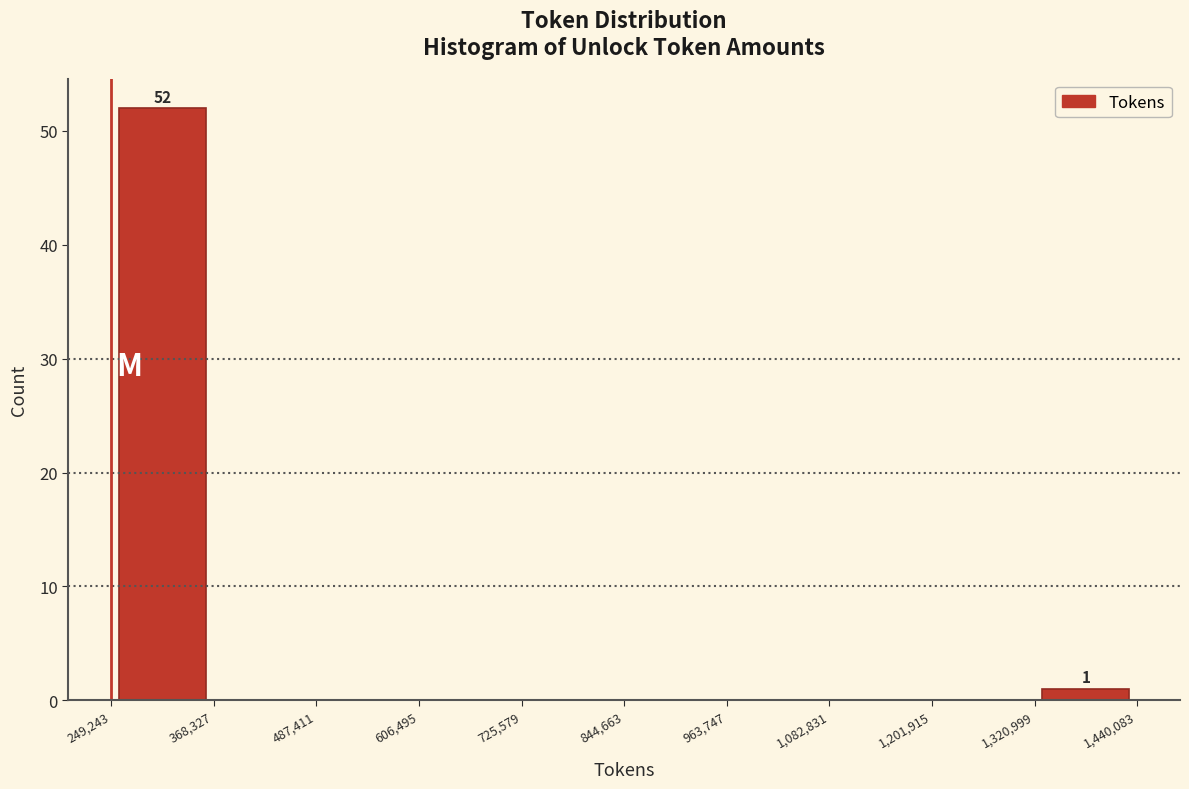

Which range on the x-axis has the tallest bar?

249,243 to 368,327